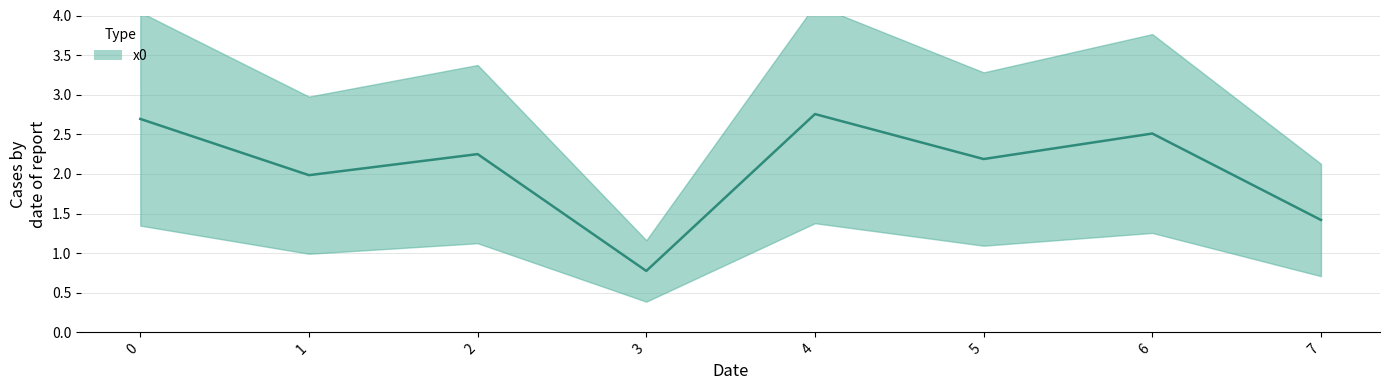

At which category does the data reach its first local valley?

1